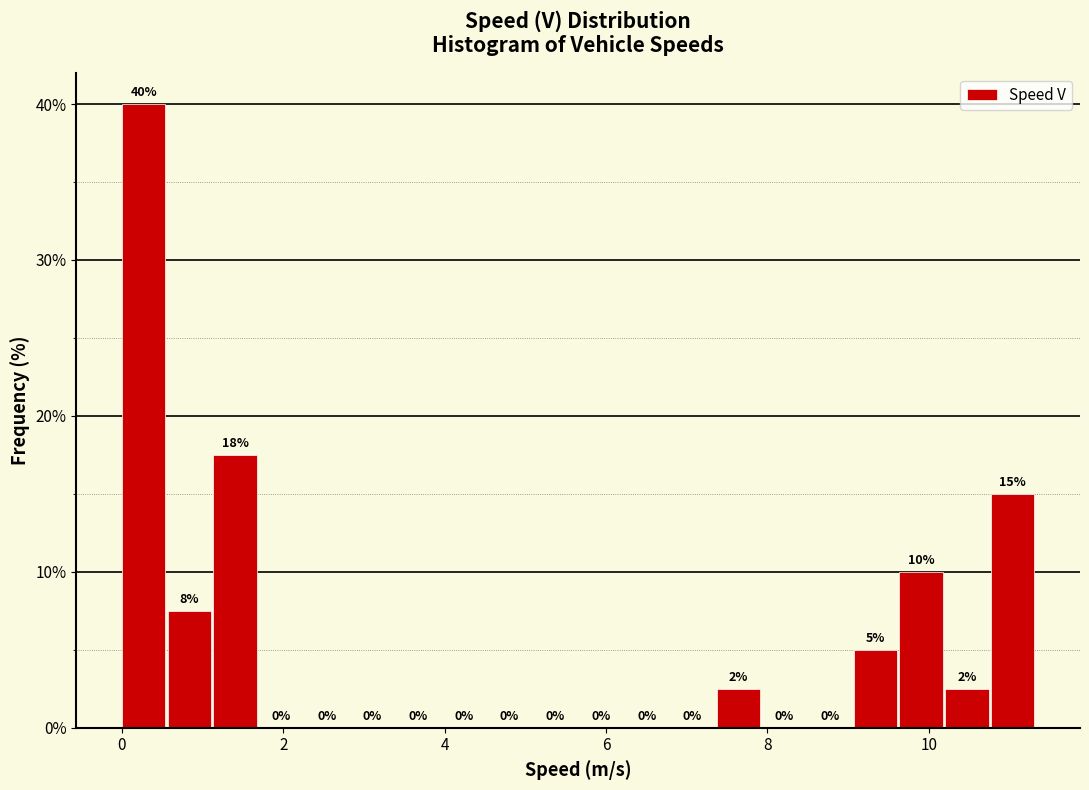

Read against the x-axis, roughly where is the centre of the tallest bar?

0.2